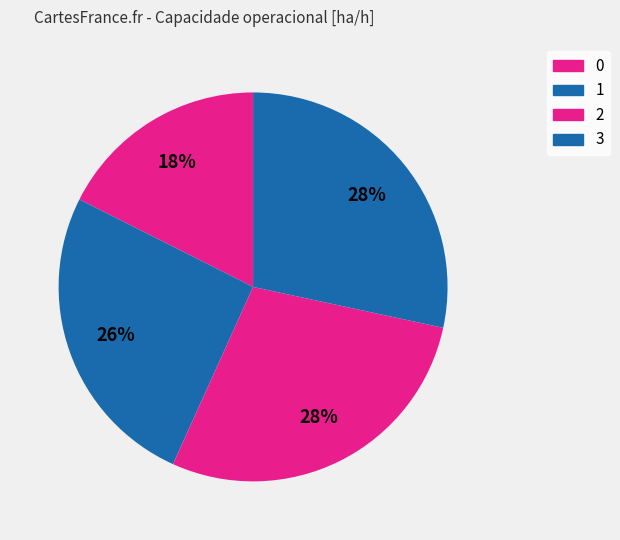

Which category has the biggest portion of the pie?

2